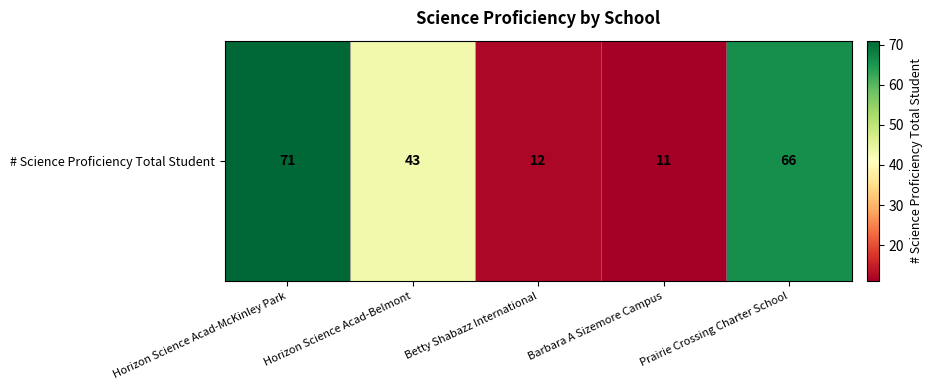

What is the average value?

41